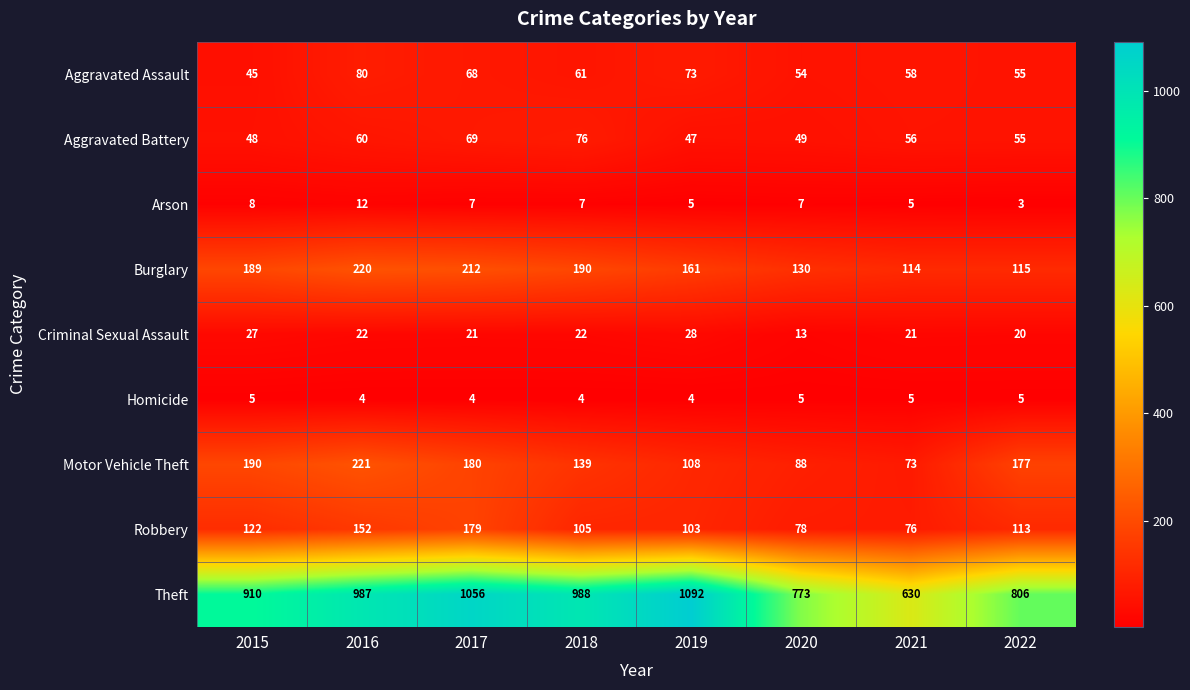

How many categories are shown in the chart?

8